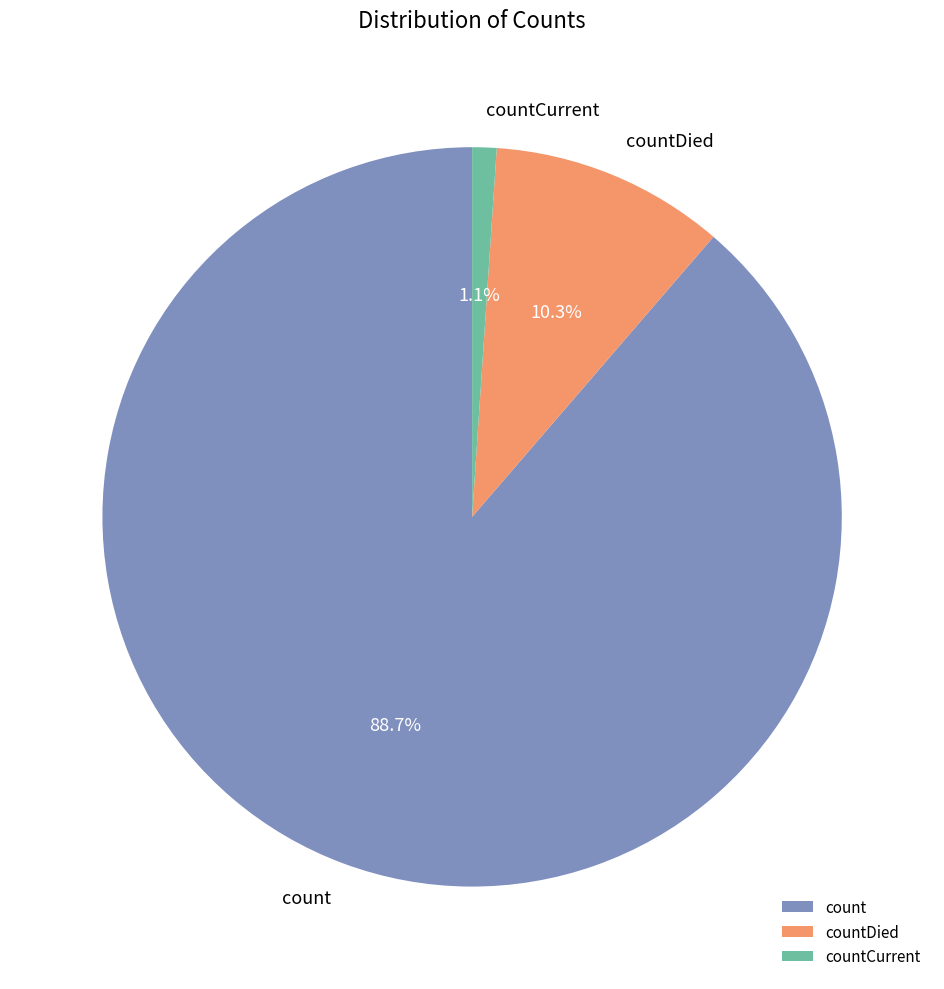

How many segments does this pie chart have?

3